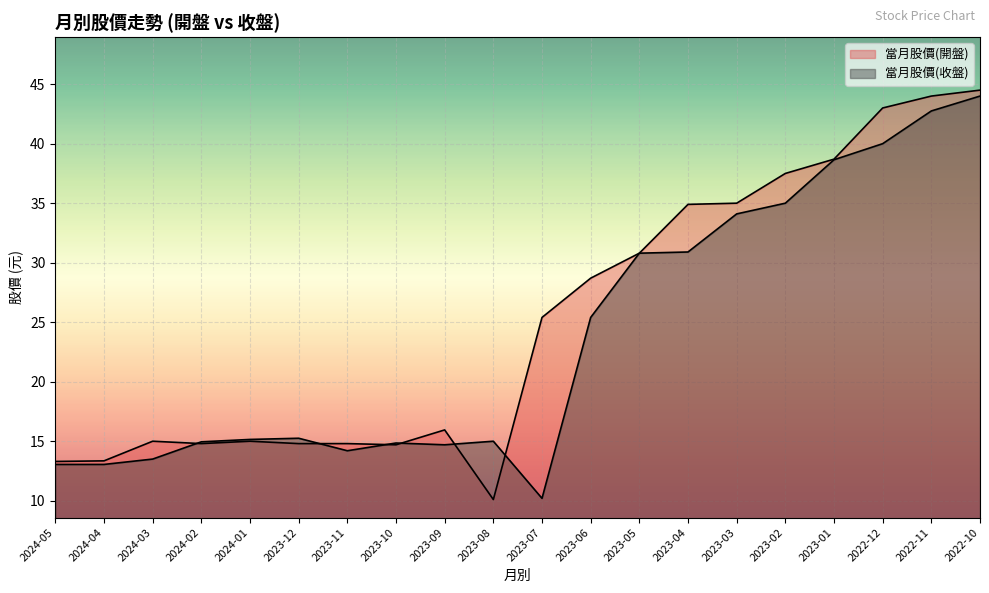

How many interior local peaks does the 當月股價(開盤) series have?

3